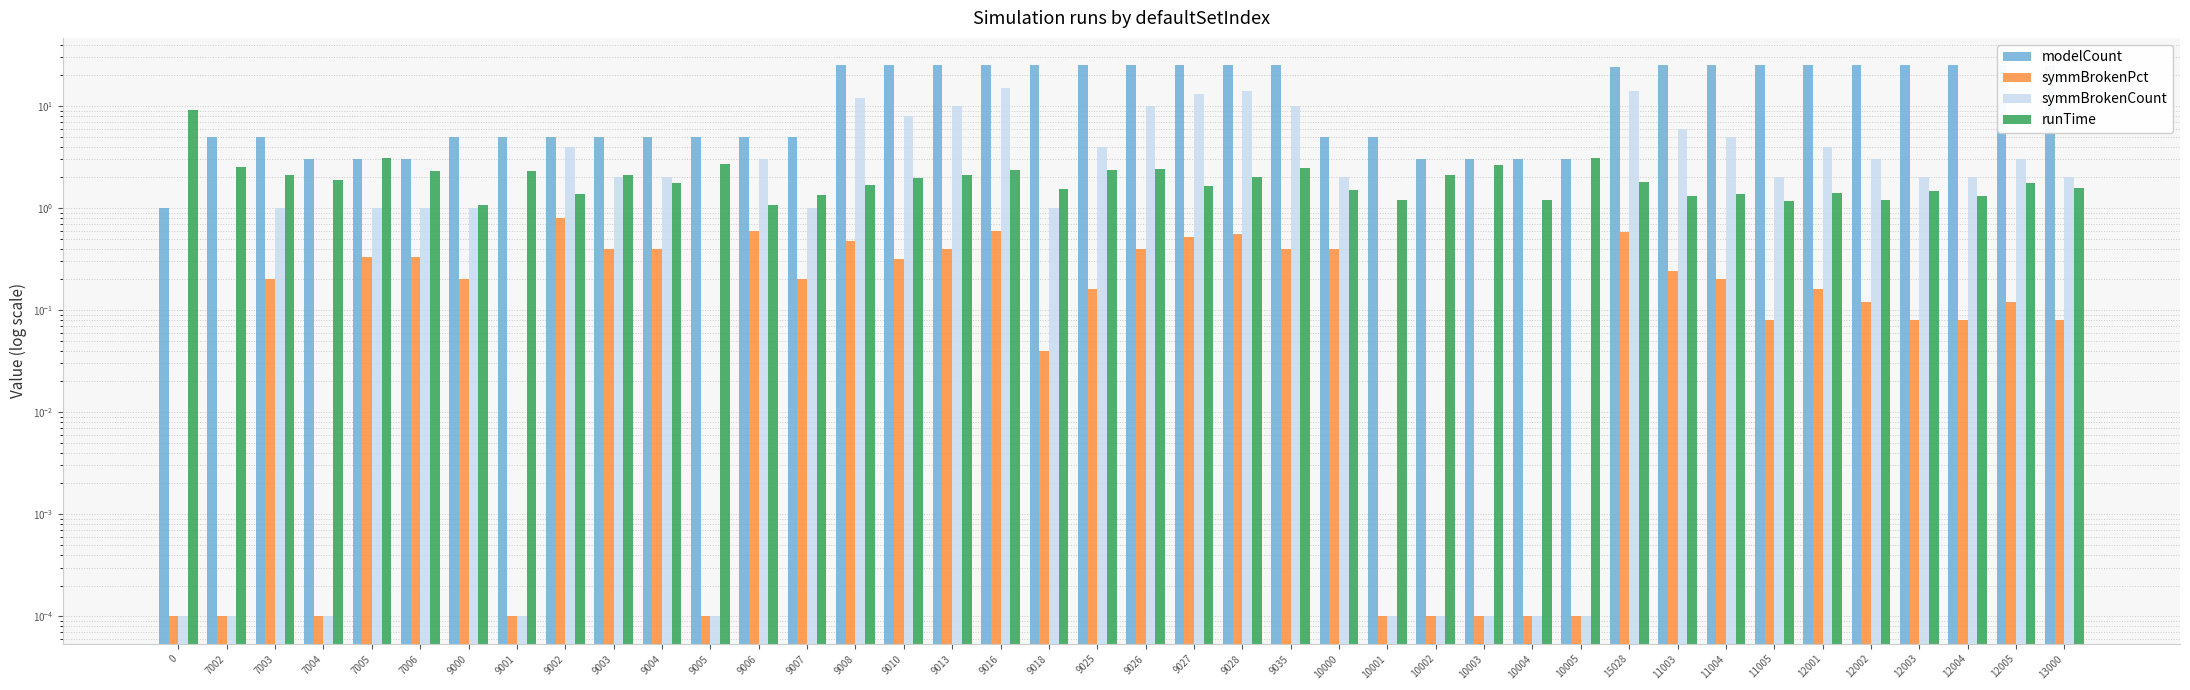

What is the label of the 29th bar from the left?

10004